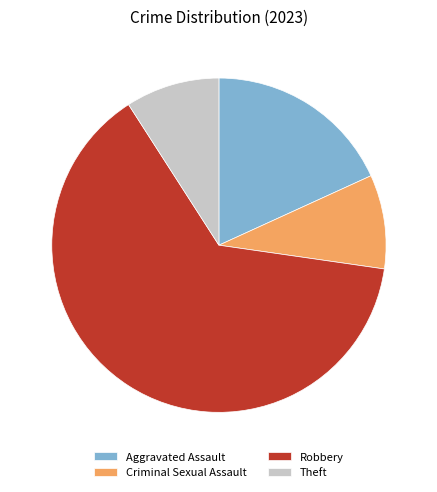

Count the number of slices in the pie.

4